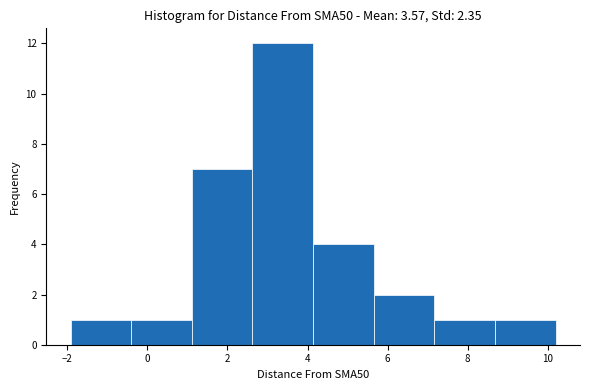

What is the height of the bar covering 2.6 to 4.2 on the x-axis? Neither the bar edges nor the heights are printed on the chart, so give them approximately, as read against the axes.

12